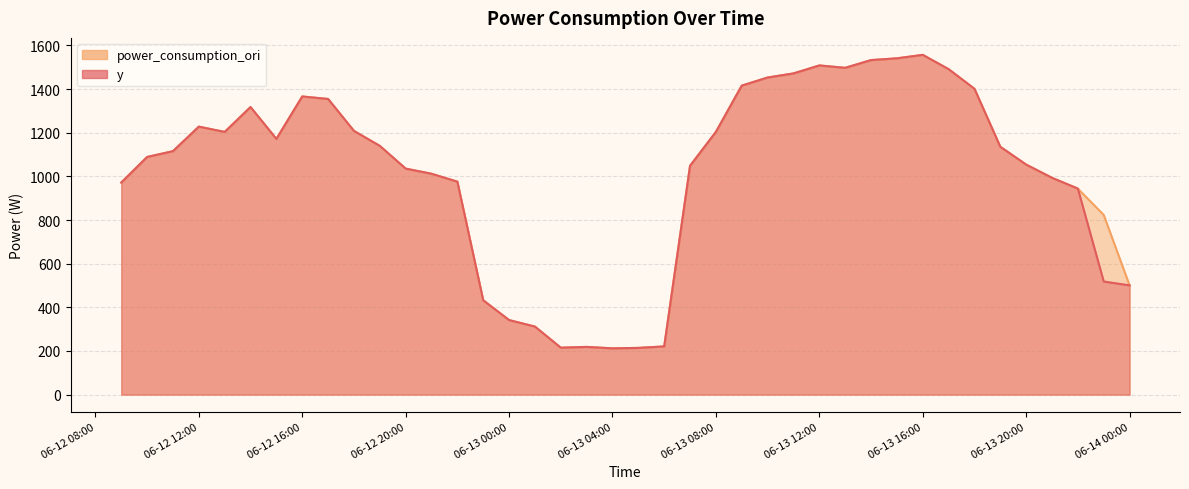

True or false: y has a value of 1754.0 at 2022-06-12 19:00:00.

False